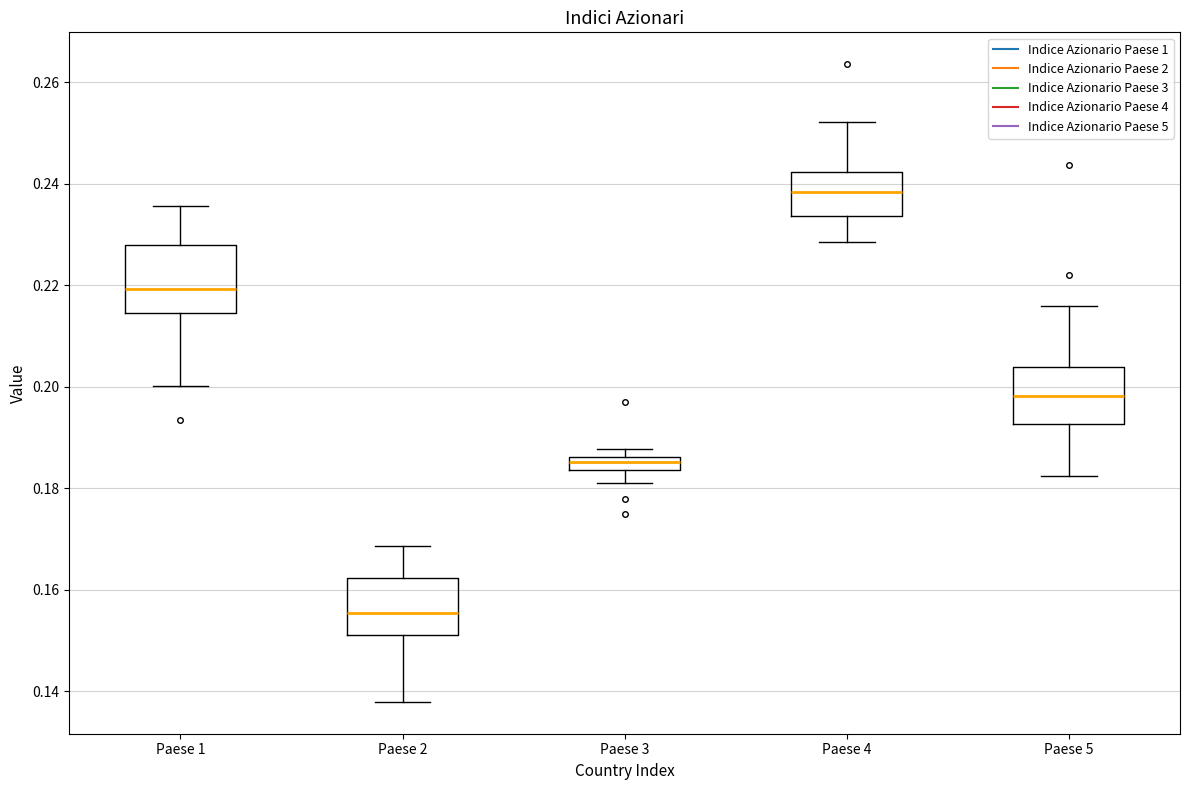

Which box has the lowest median line?

Paese 2